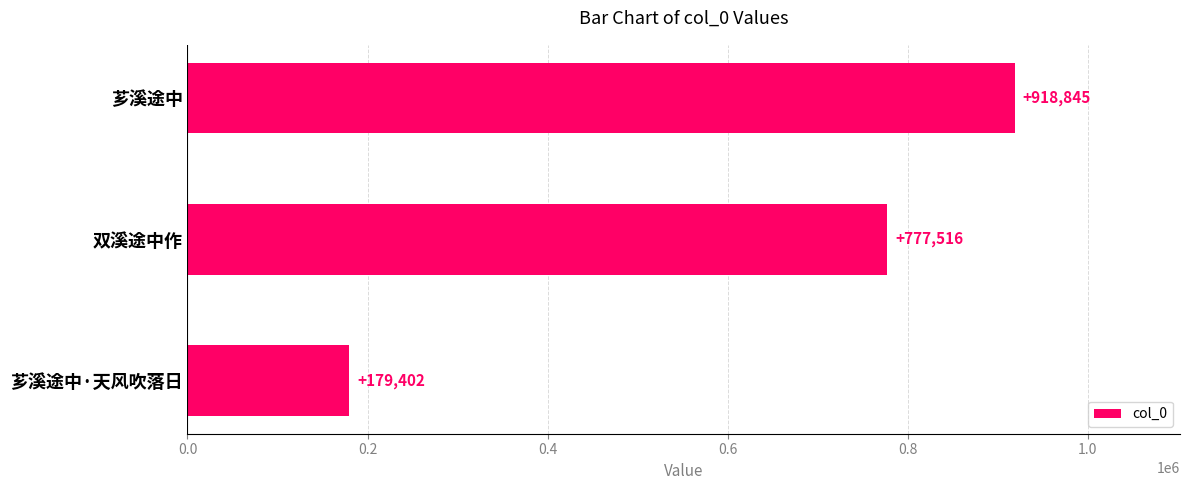

What is the minimum value shown in the chart?

179402